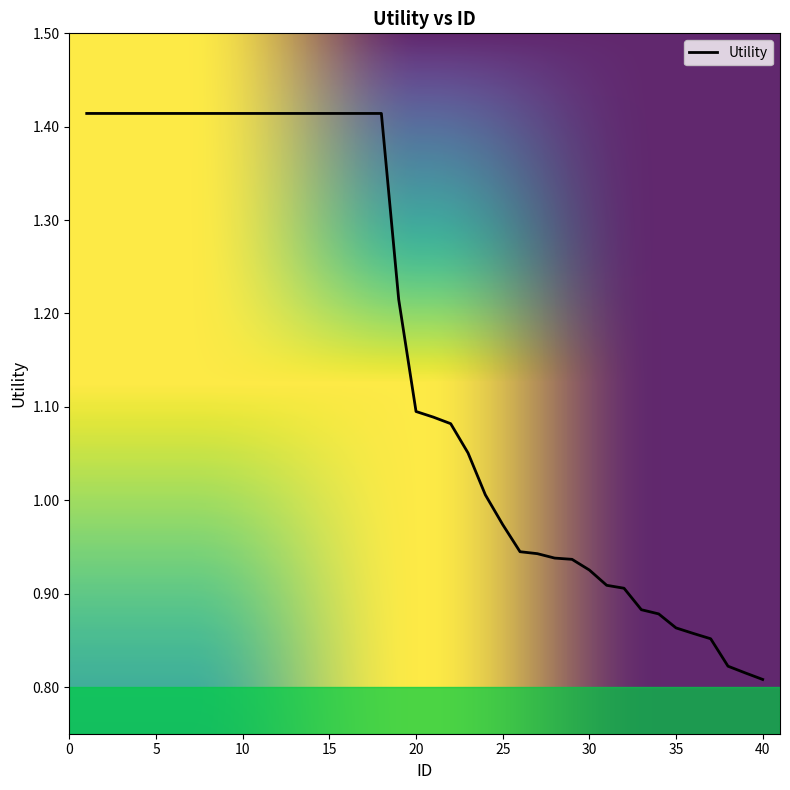

What is the sum of all values?

46.2